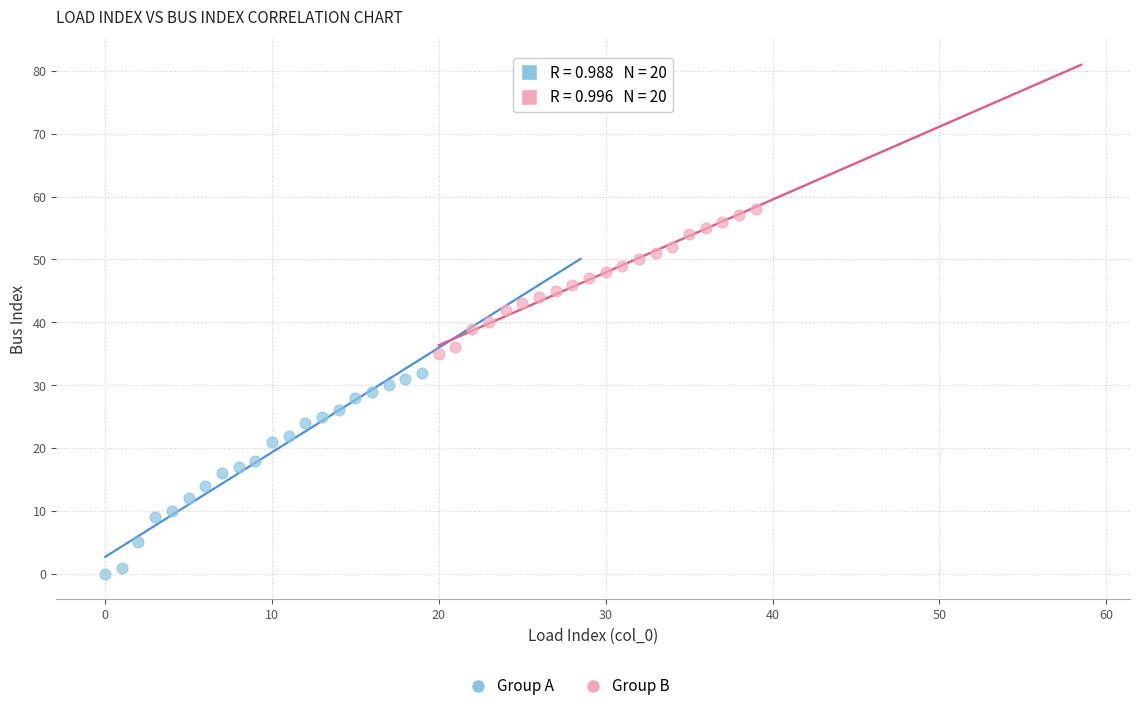

Which series has the largest Y range (max minus min)?

Group A